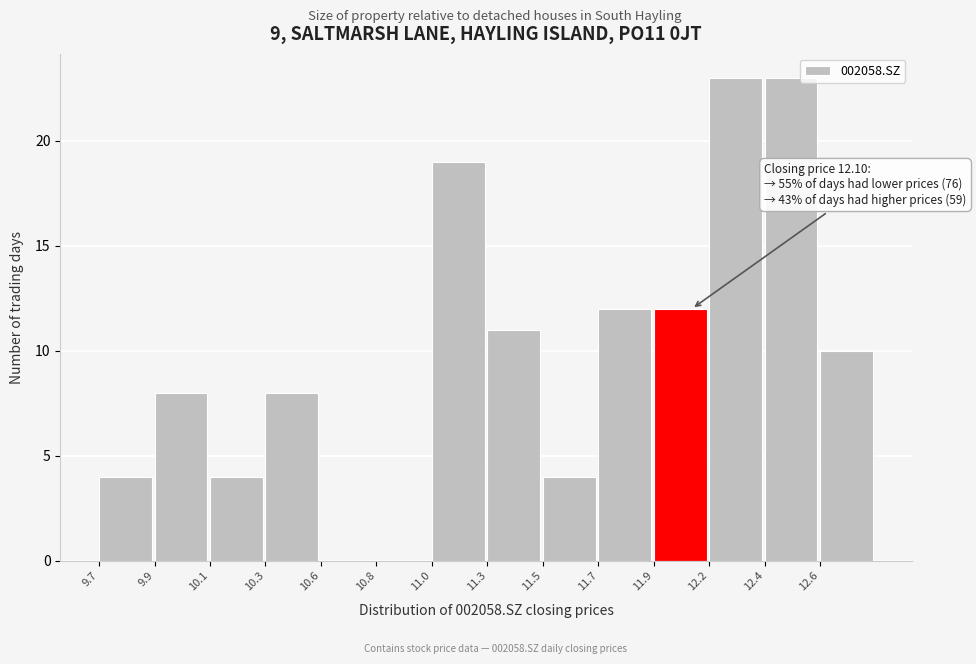

Reading left to right, transcribe all the data shown in this chart.

9.7=4	9.9=8	10.1=4	10.3=8	10.6=0	10.8=0	11.0=19	11.3=11	11.5=4	11.7=12	11.9=12	12.2=23	12.4=23	12.6=10